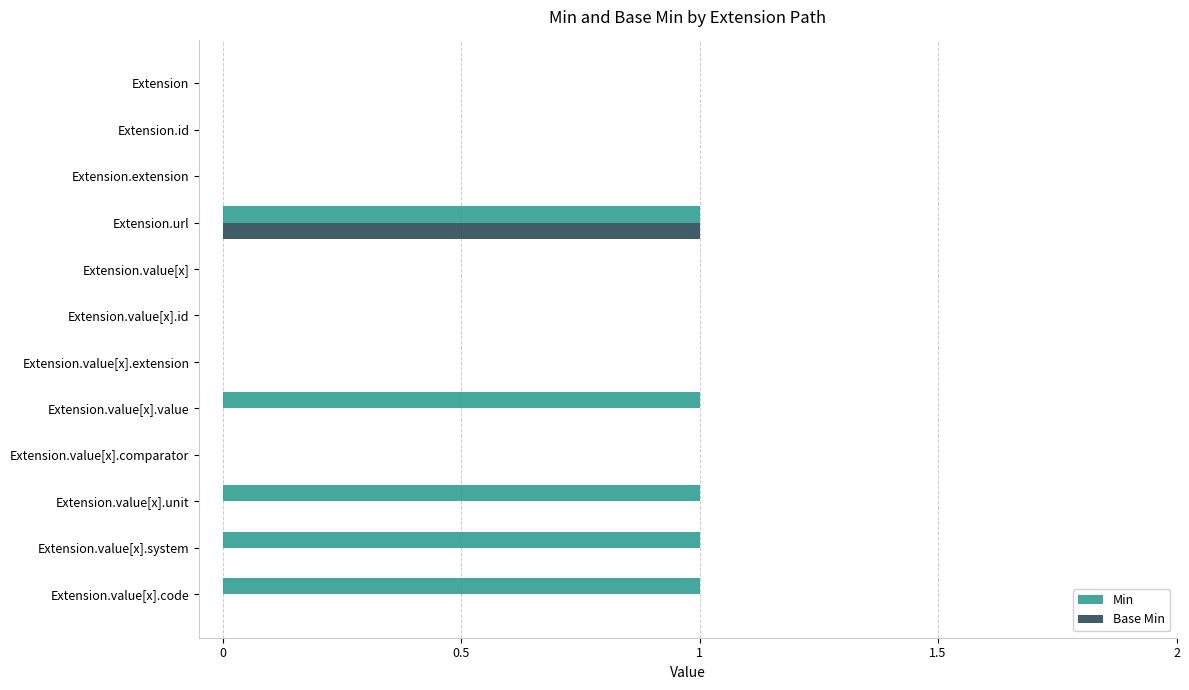

Which series has the largest total across all categories?

Min